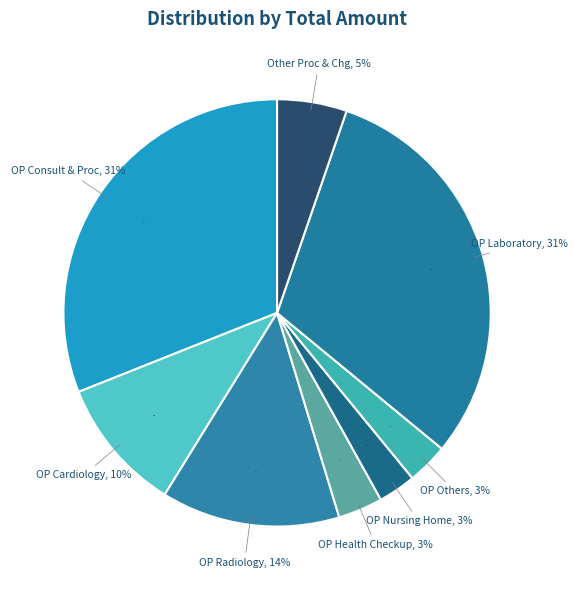

What percentage is the OP Cardiology Procedures slice, to the nearest percent?

10%